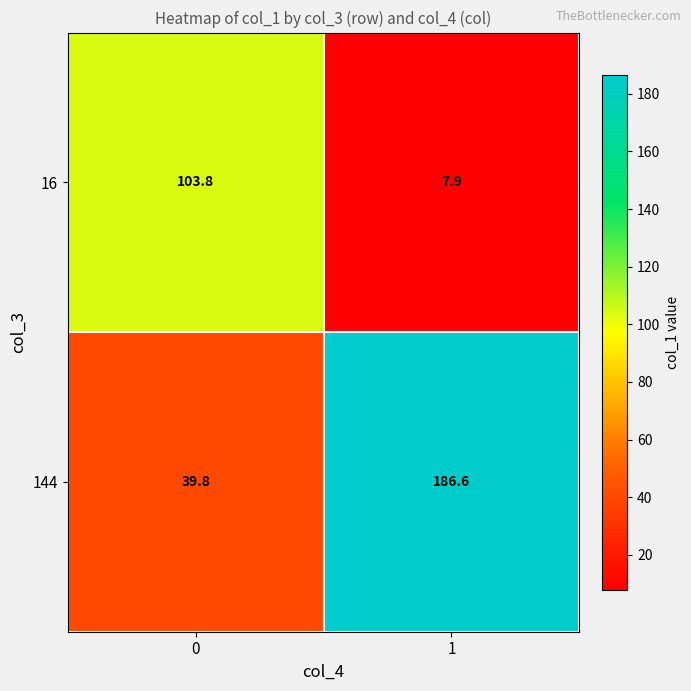

What is the spread (max minus min) of values at 0?

64.0